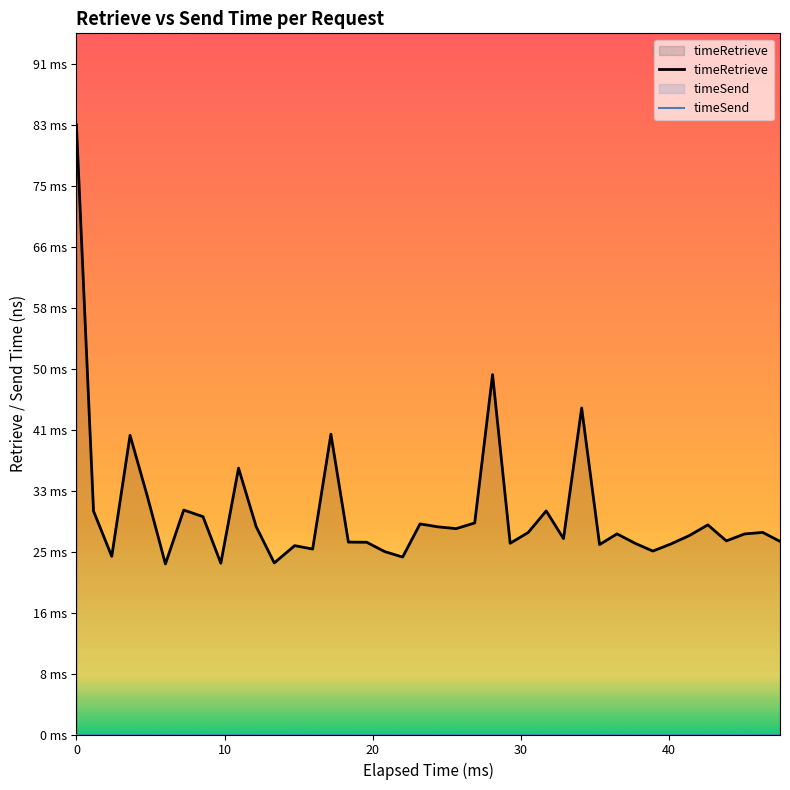

The timeRetrieve series shows 7562770 at 36. True or false?

False